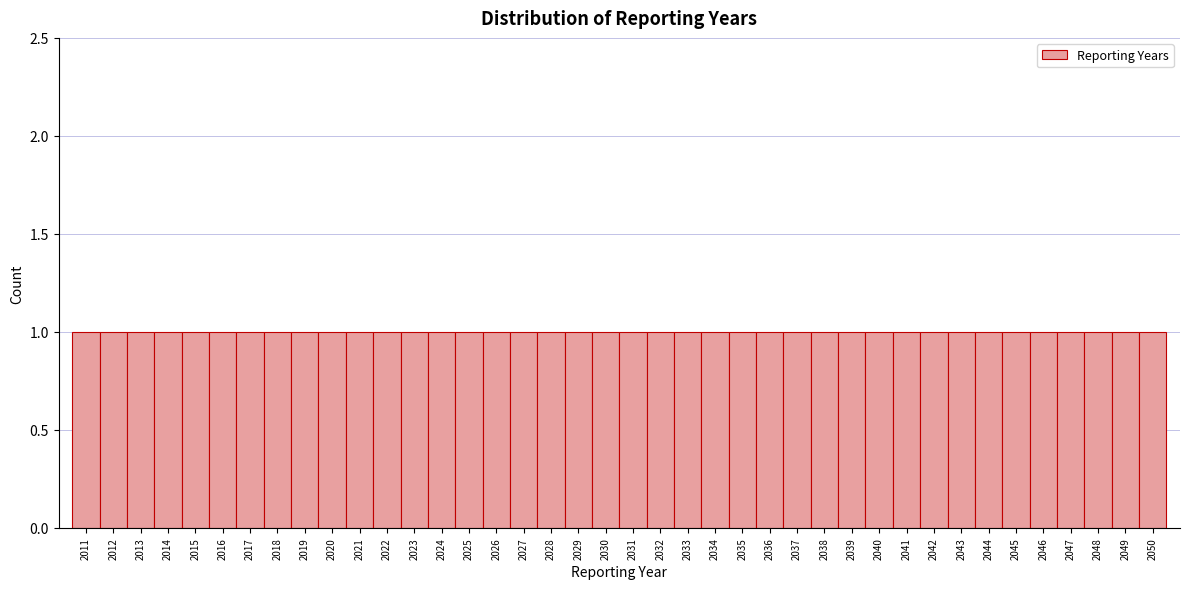

What is the height of the bar covering 2035.5 to 2036.5 on the x-axis? The values are not printed on the chart, so give them approximately, as read against the axis.

1